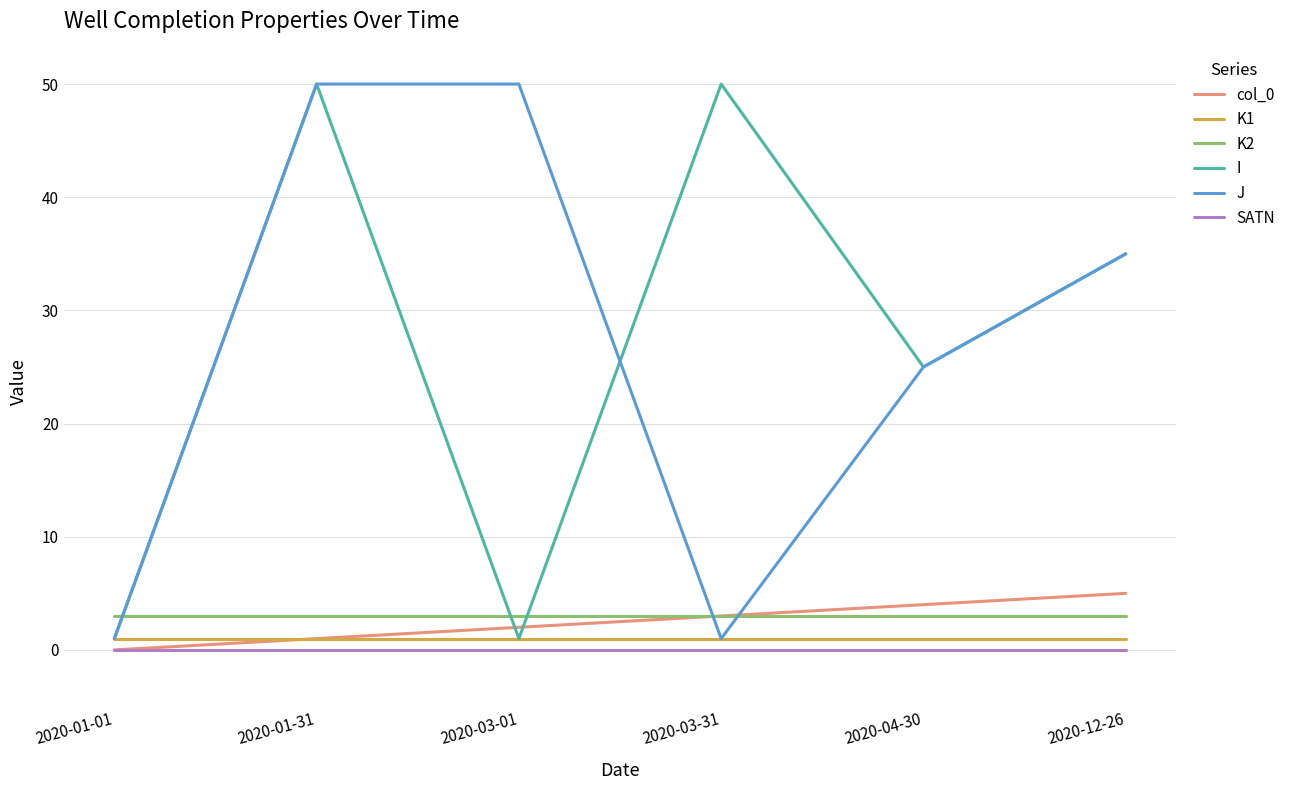

True or false: SATN and K1 cross at least once.

False